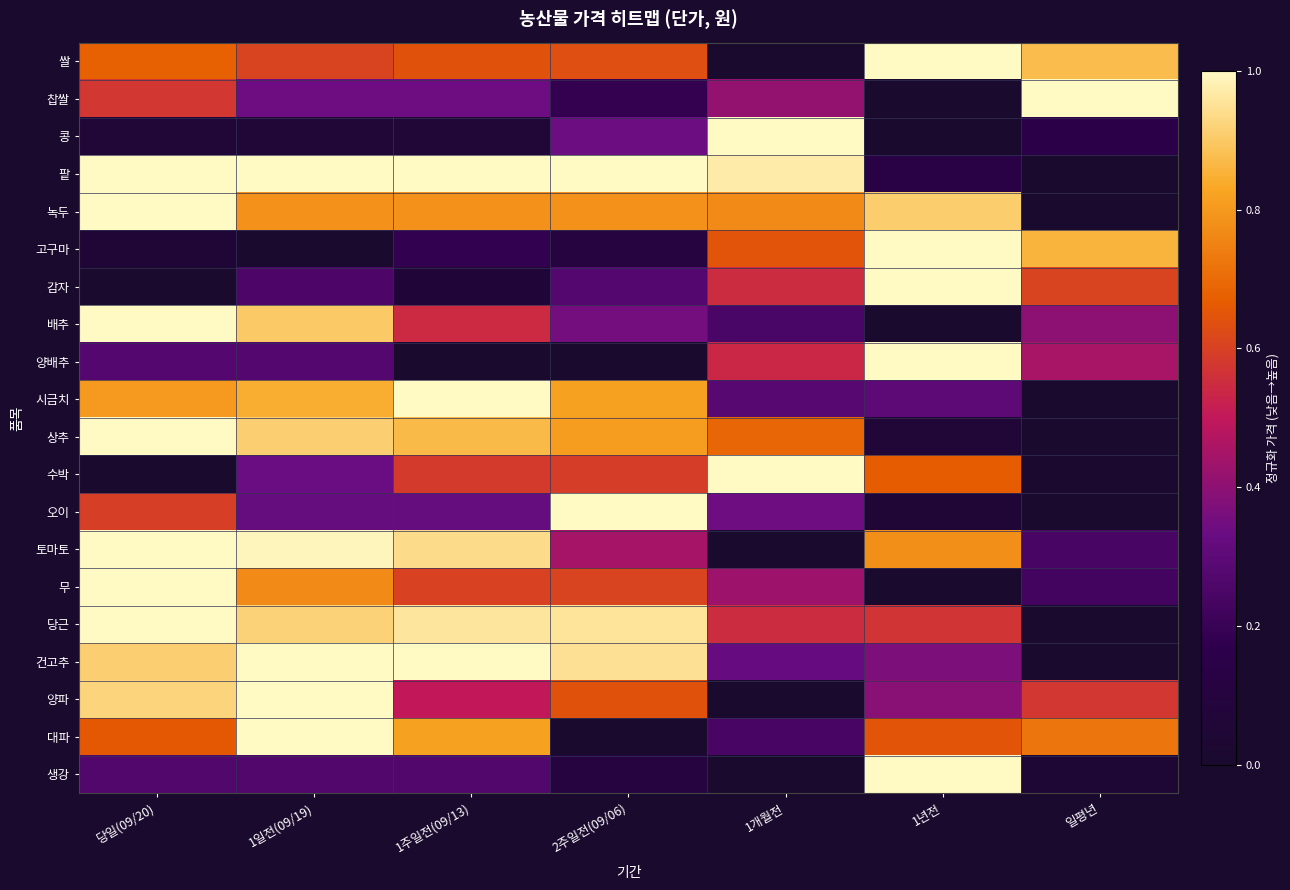

How many data points does each series have?

7